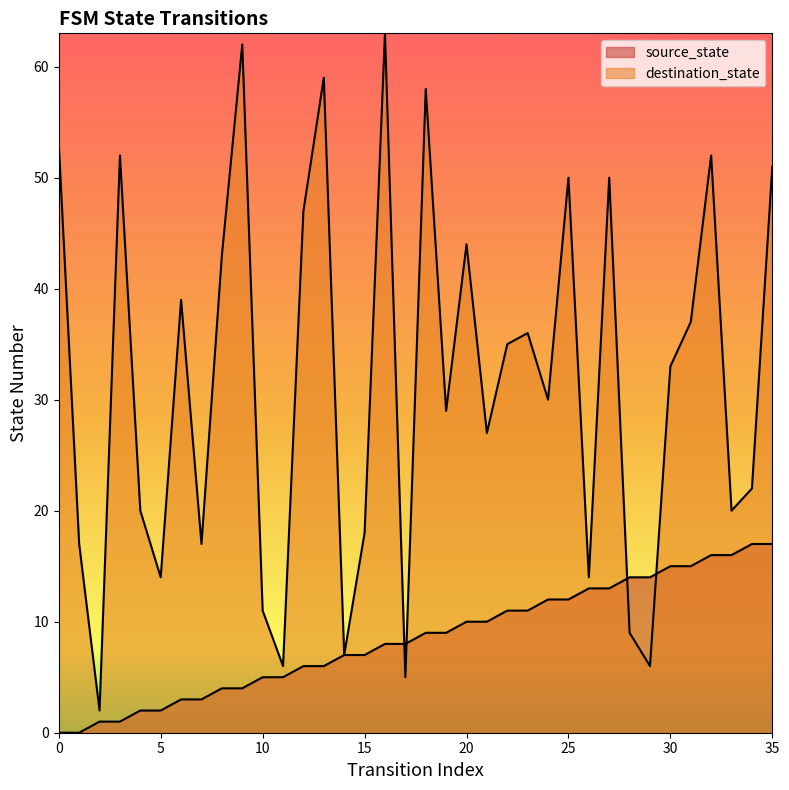

How many series are shown in this chart?

2